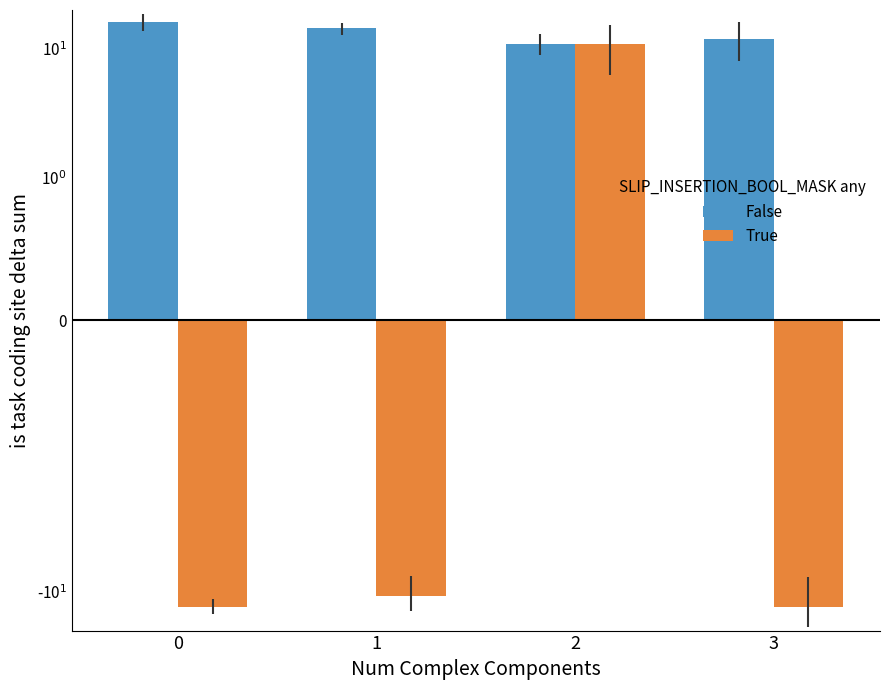

True or false: False has a value of 16.2 at 0.

True